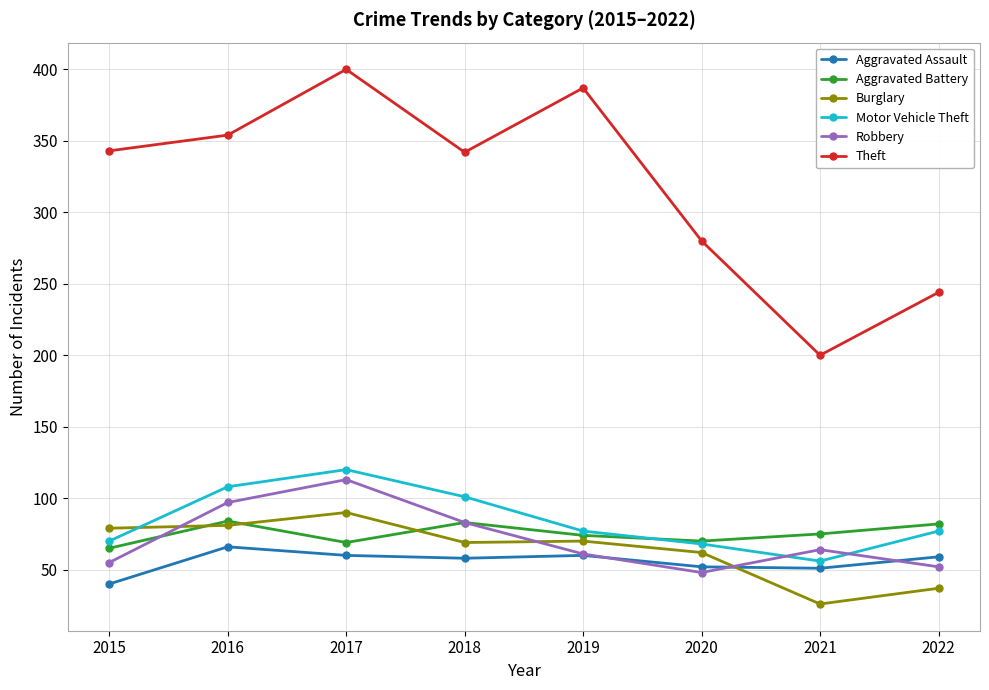

True or false: Aggravated Assault and Theft cross at least once.

False